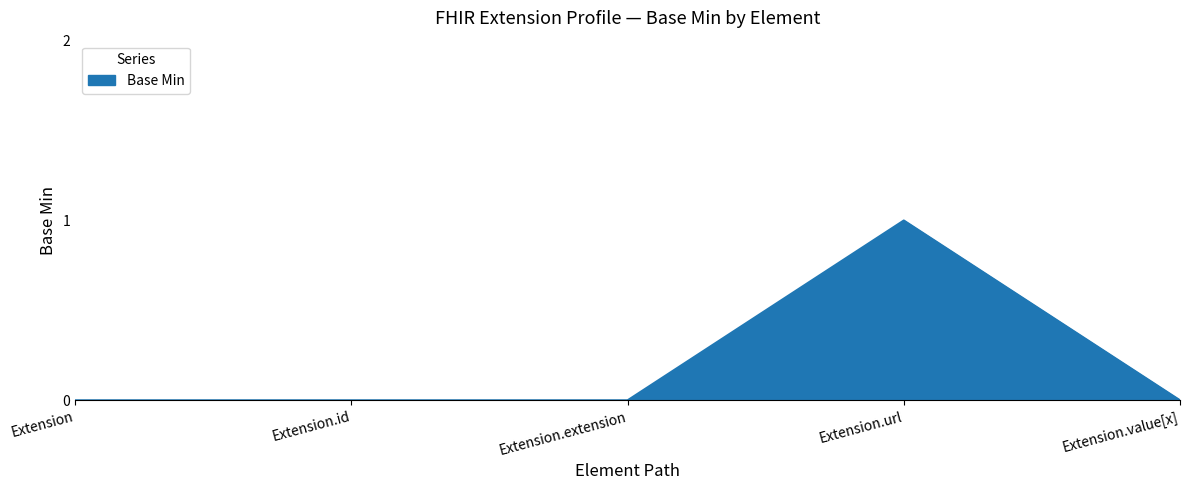

The value at Extension.url is 0. True or false?

False